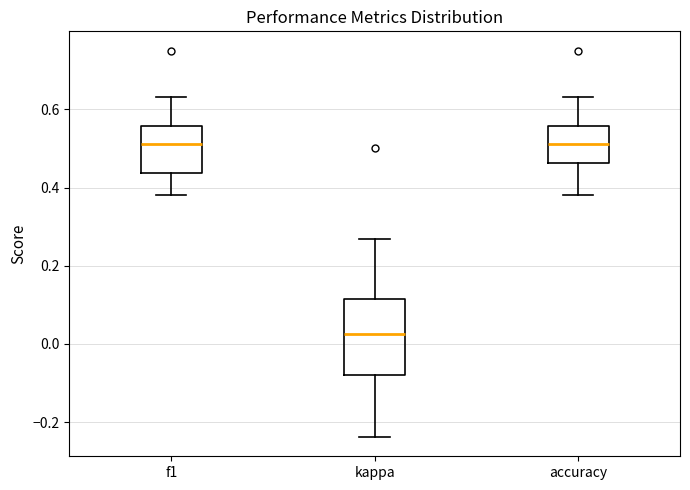

Reading left to right, transcribe this box plot: for each box, give where its median line is, the range the box spans, and where its two whiskers end, as read against the y-axis. The values are not printed on the chart, so give them approximately, as read against the axis.

f1: median 0.52, box 0.44 to 0.56, whiskers 0.38 to 0.64
kappa: median 0.02, box -0.08 to 0.12, whiskers -0.24 to 0.26
accuracy: median 0.52, box 0.46 to 0.56, whiskers 0.38 to 0.64